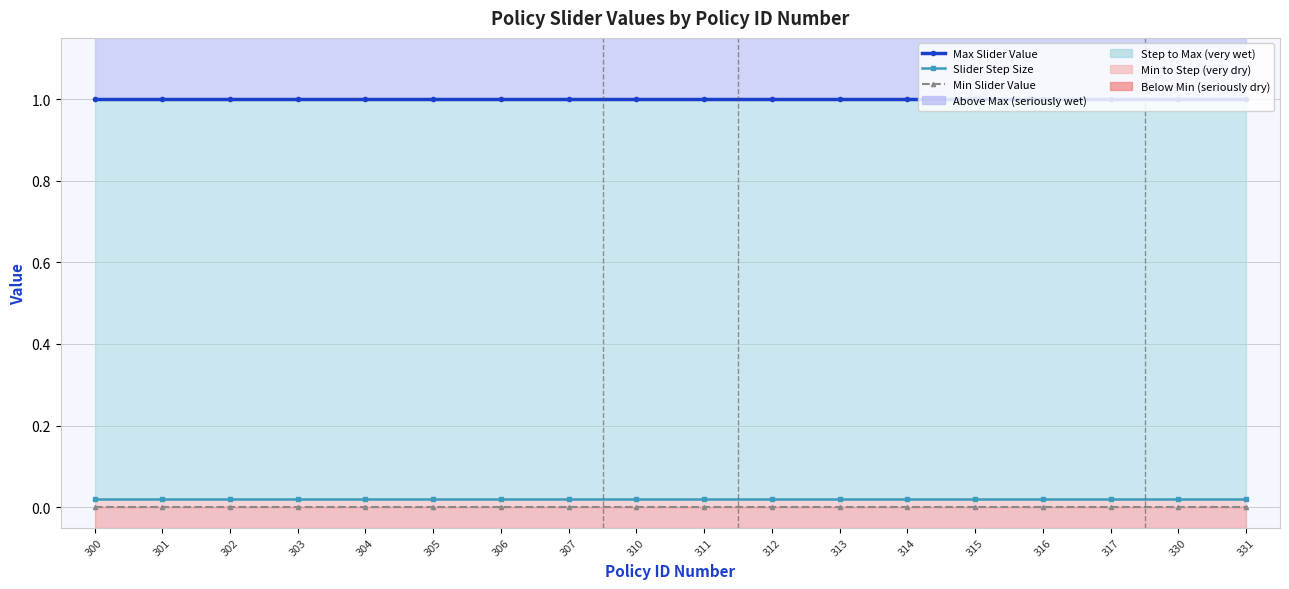

True or false: Slider Step Size has a value of 0.0 at 310.

False